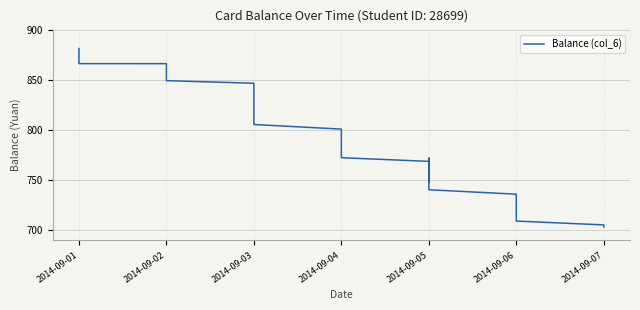

The chart shows a value of 709.3 at 2014-09-06. True or false?

True